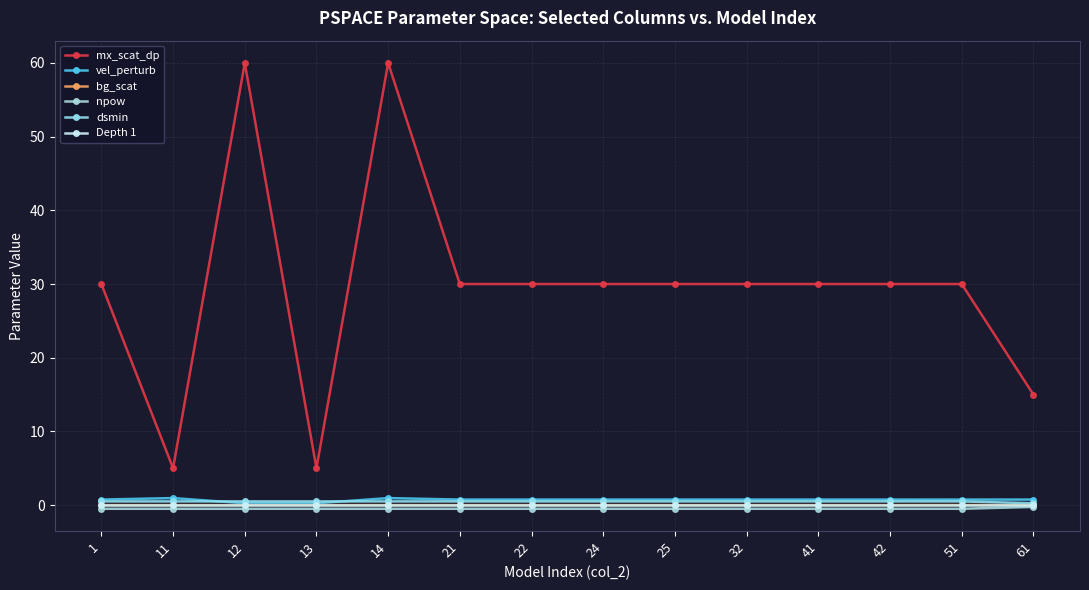

Is the value of npow at 11 greater than the value of Depth 1 at 11?

No